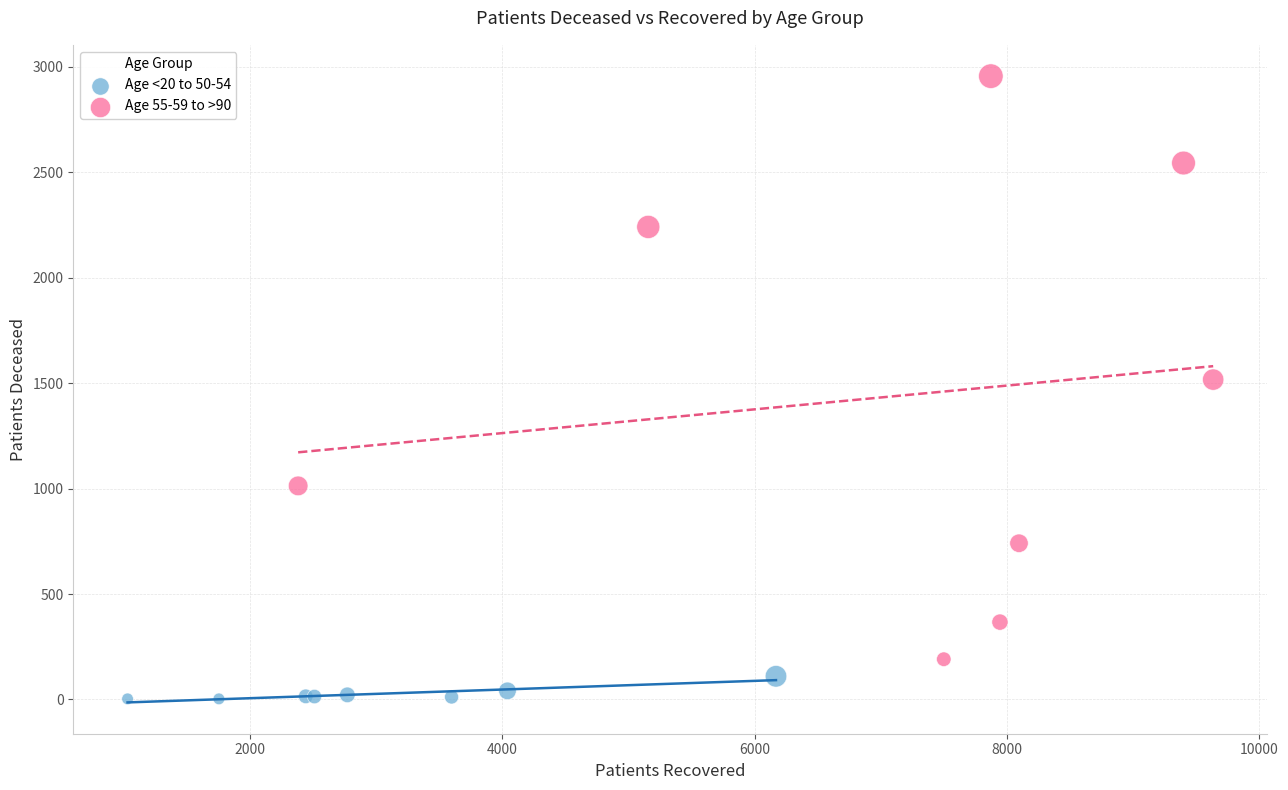

Which series reaches the maximum Y coordinate?

Age 55-59 to >90